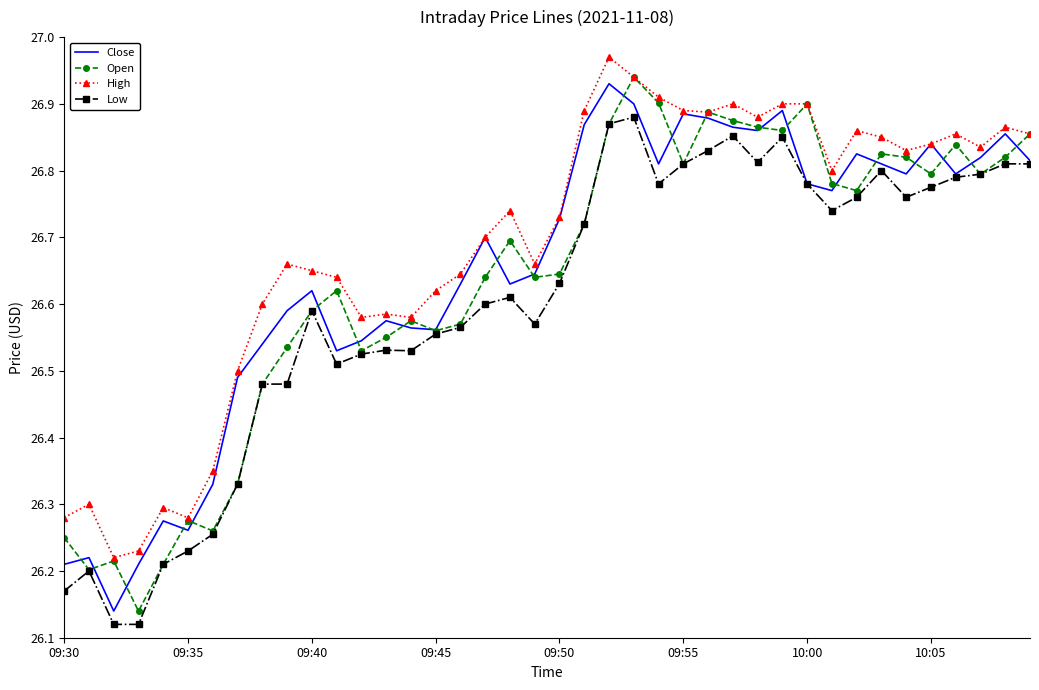

True or false: High and Low intersect in this chart.

False